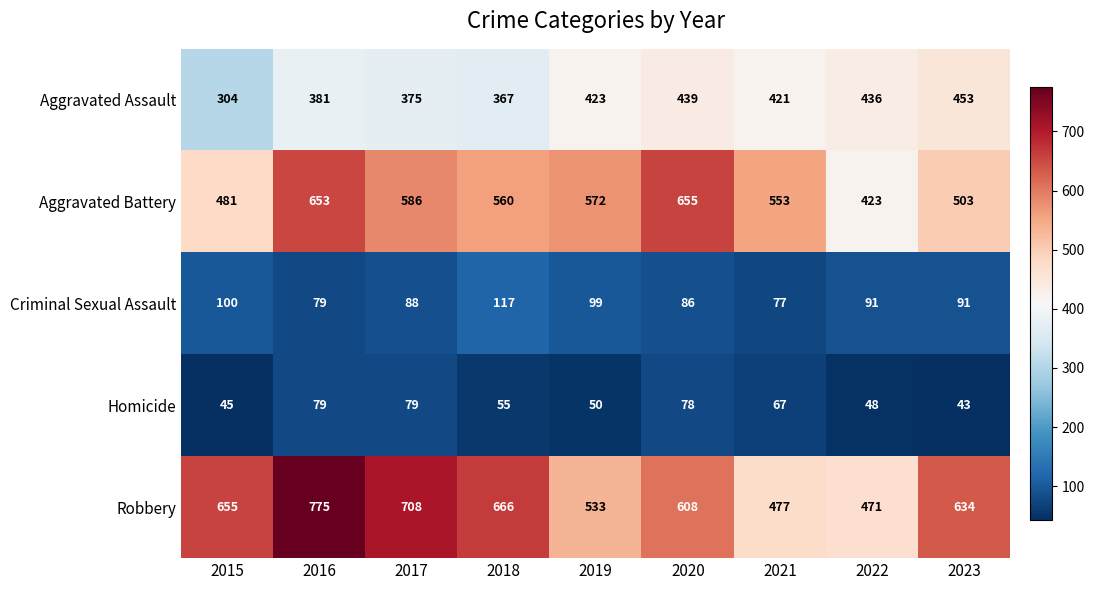

At how many categories does at least one series exceed 321?

9